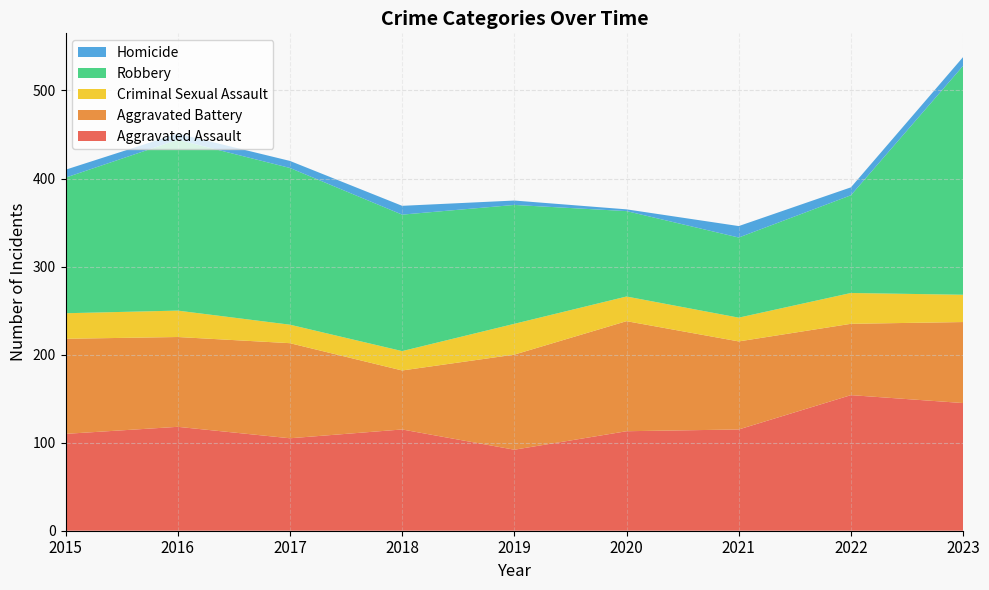

Reading left to right, extract all data points from this chart.

Aggravated Assault: 2015=110	2016=118	2017=105	2018=115	2019=92	2020=113	2021=115	2022=154	2023=145
Aggravated Battery: 2015=108	2016=102	2017=108	2018=67	2019=108	2020=125	2021=100	2022=81	2023=92
Criminal Sexual Assault: 2015=29	2016=30	2017=21	2018=22	2019=35	2020=28	2021=27	2022=35	2023=31
Robbery: 2015=154	2016=194	2017=178	2018=155	2019=135	2020=97	2021=91	2022=111	2023=260
Homicide: 2015=9	2016=7	2017=8	2018=10	2019=5	2020=2	2021=13	2022=9	2023=10